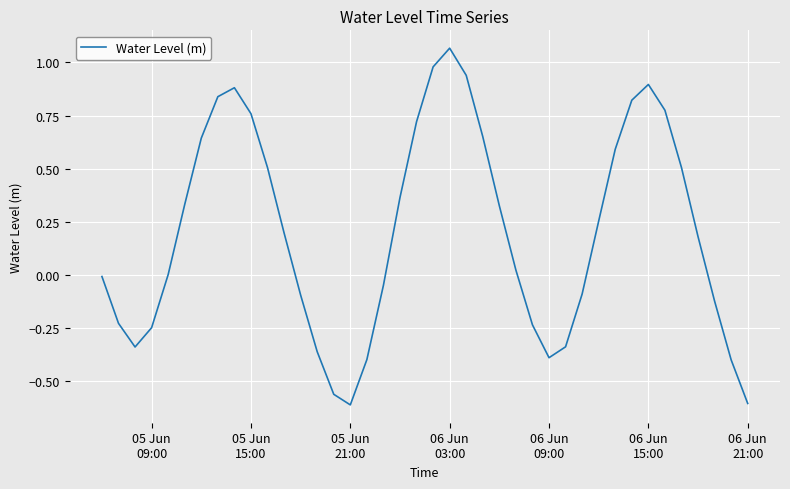

What is the difference between the maximum and minimum values?

1.7